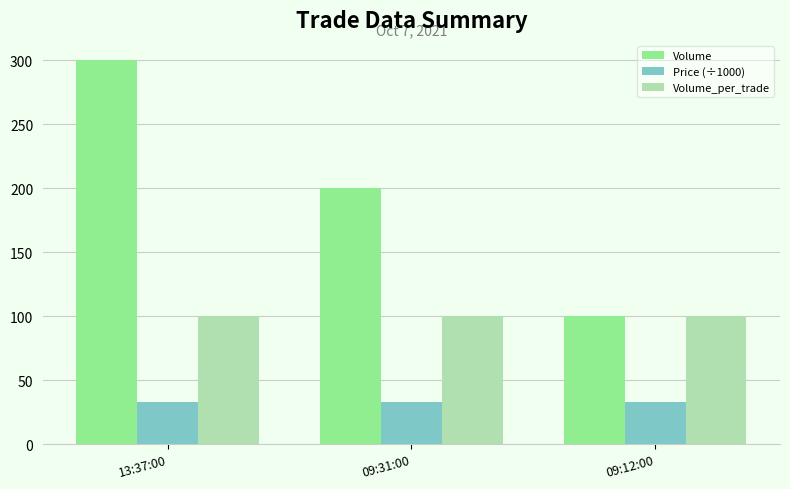

The Price (÷1000) series shows 33 at 13:37:00. True or false?

True